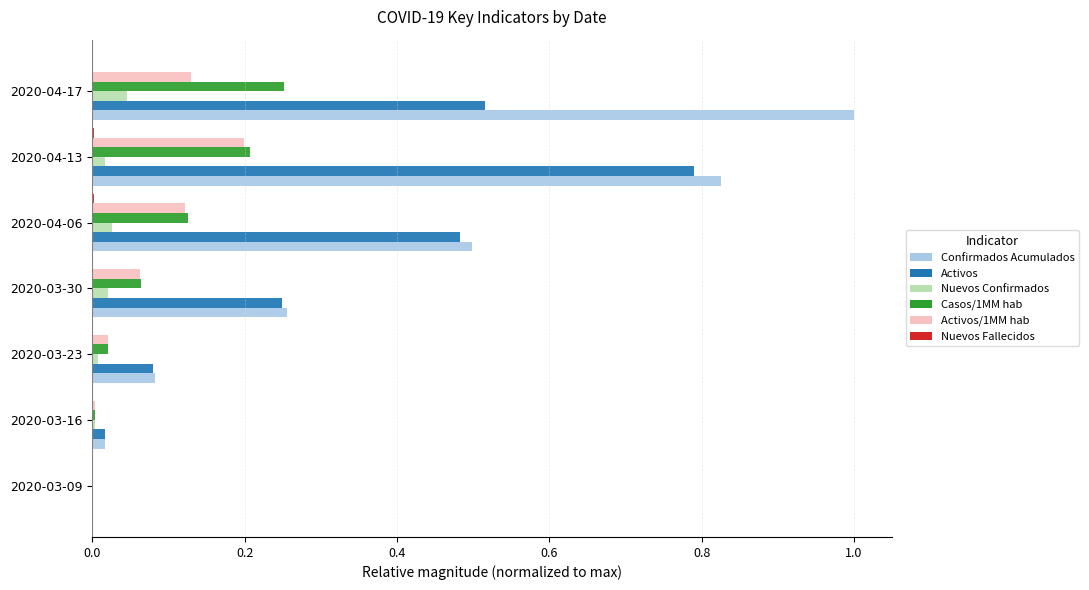

Which label corresponds to the largest value in the chart?

2020-04-17